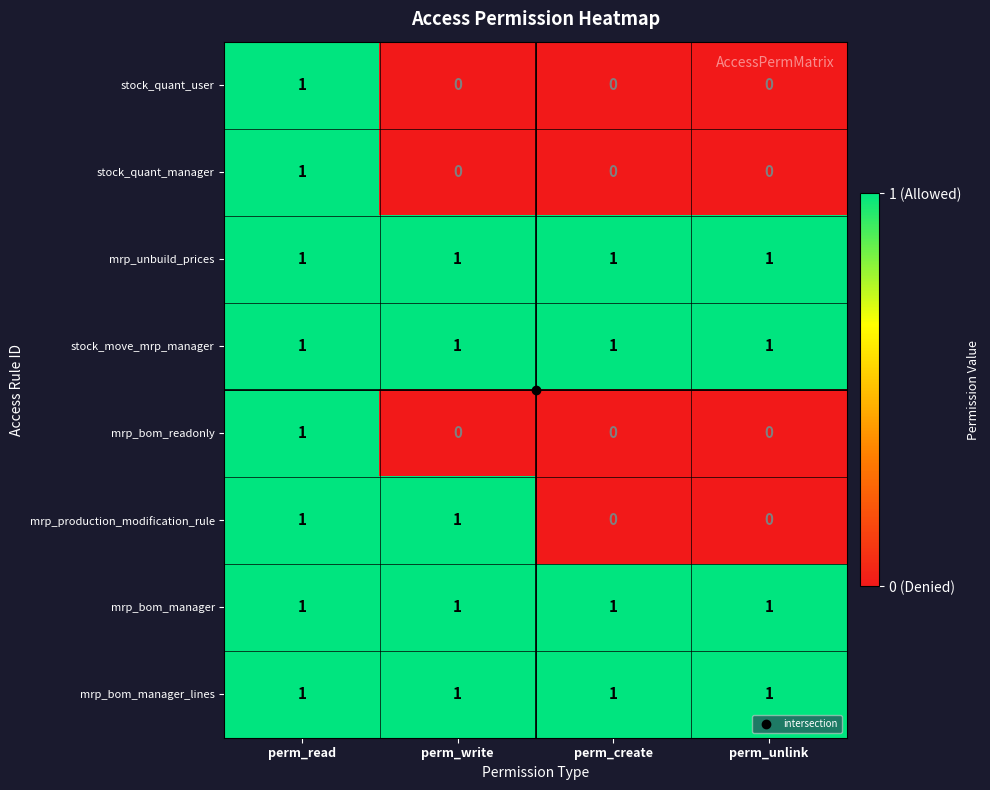

The mrp_unbuild_prices series shows 1 at perm_write. True or false?

True